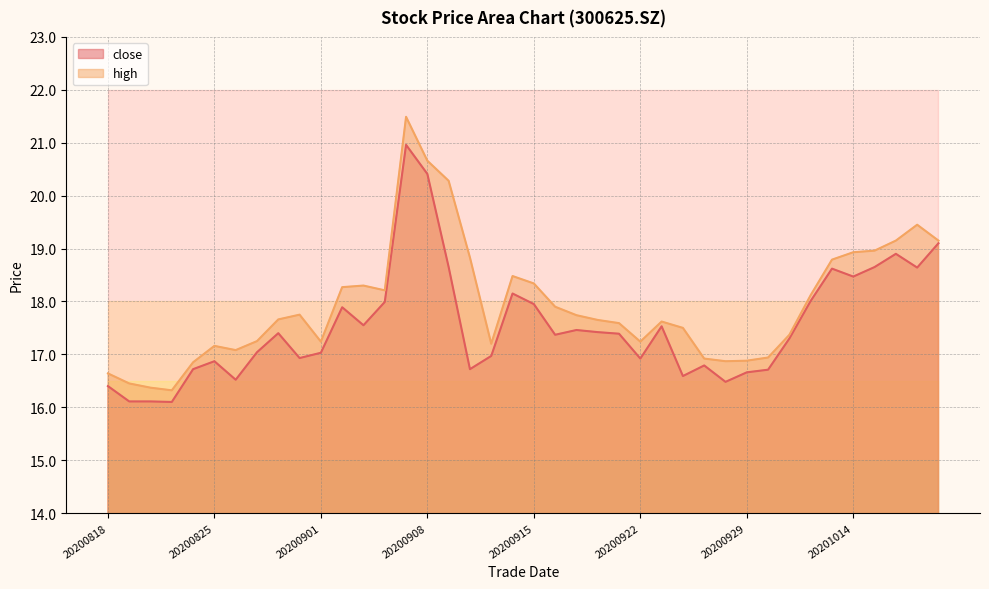

At which label does high first exceed 17?

20200825